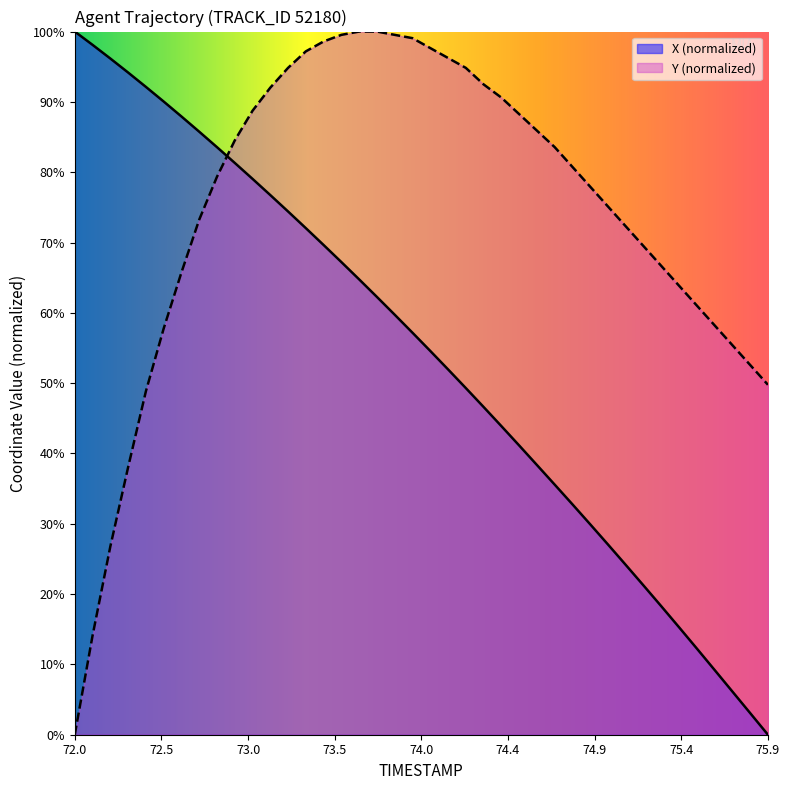

What is the sum of all X values?

21.5